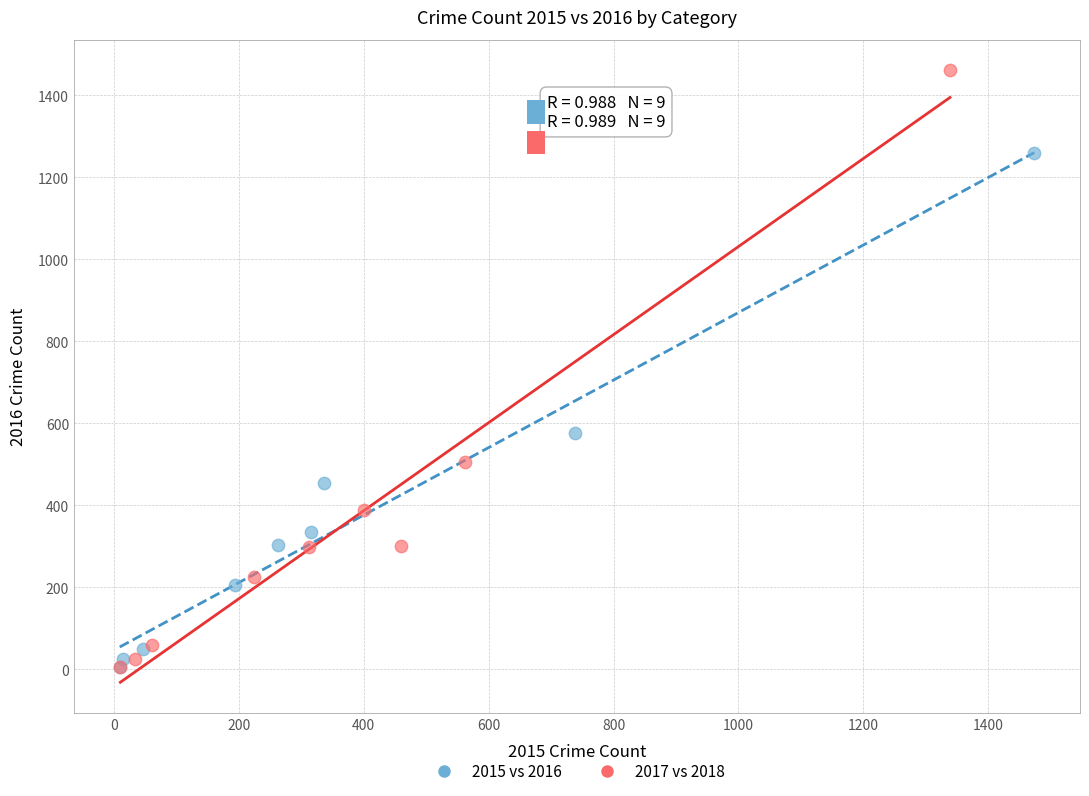

Which series contains the highest Y value?

2017 vs 2018